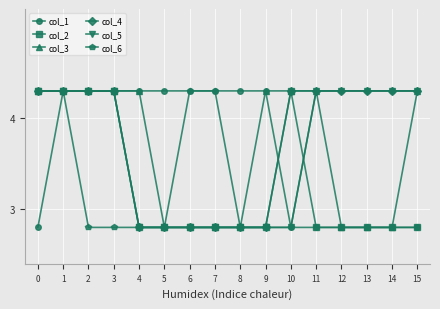

What is the total value across all series at 2?

24.3